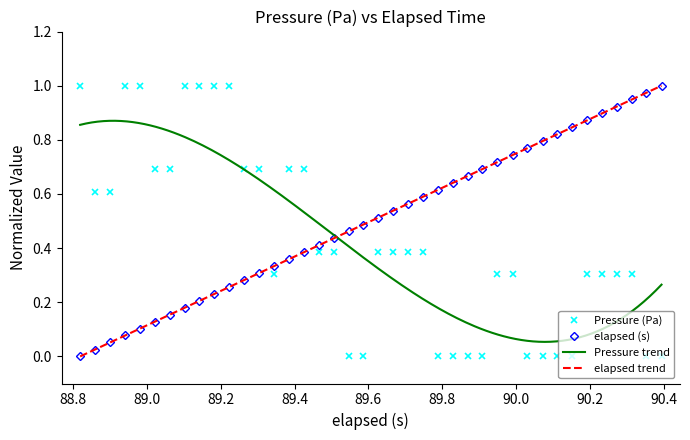

True or false: elapsed (s) has more than 1 interior local peaks.

False